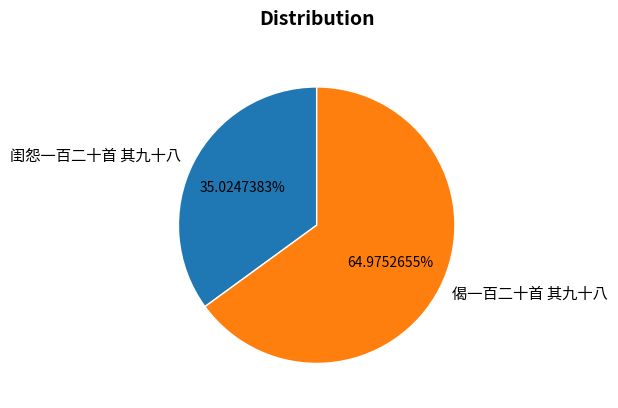

What is the largest slice in the pie chart?

偈一百二十首 其九十八